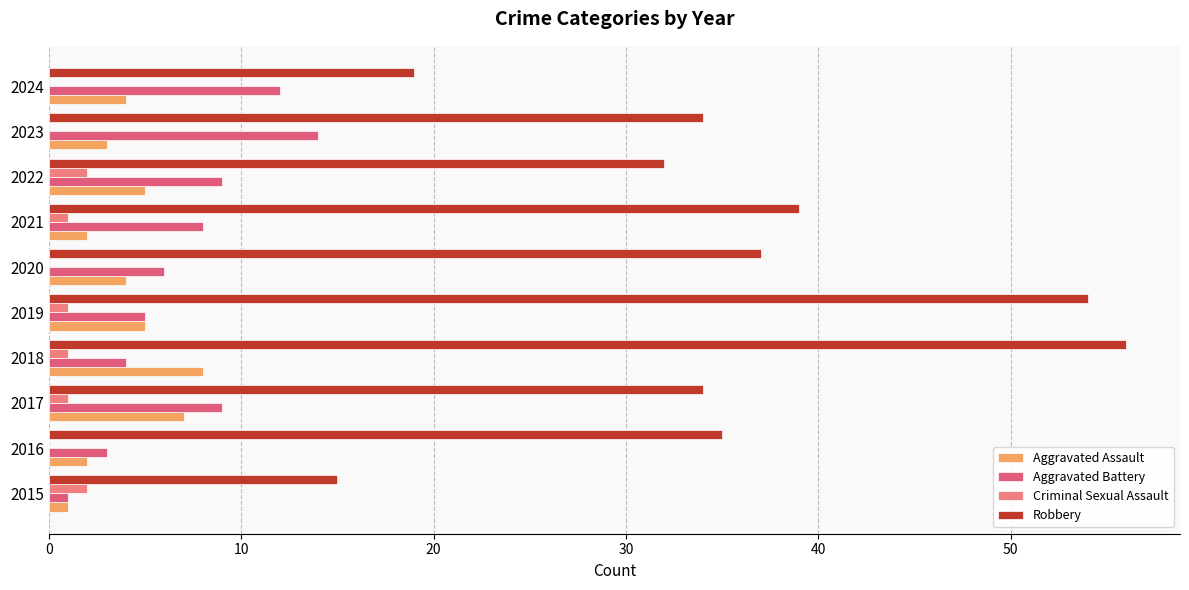

Which series has the widest spread of values?

Robbery